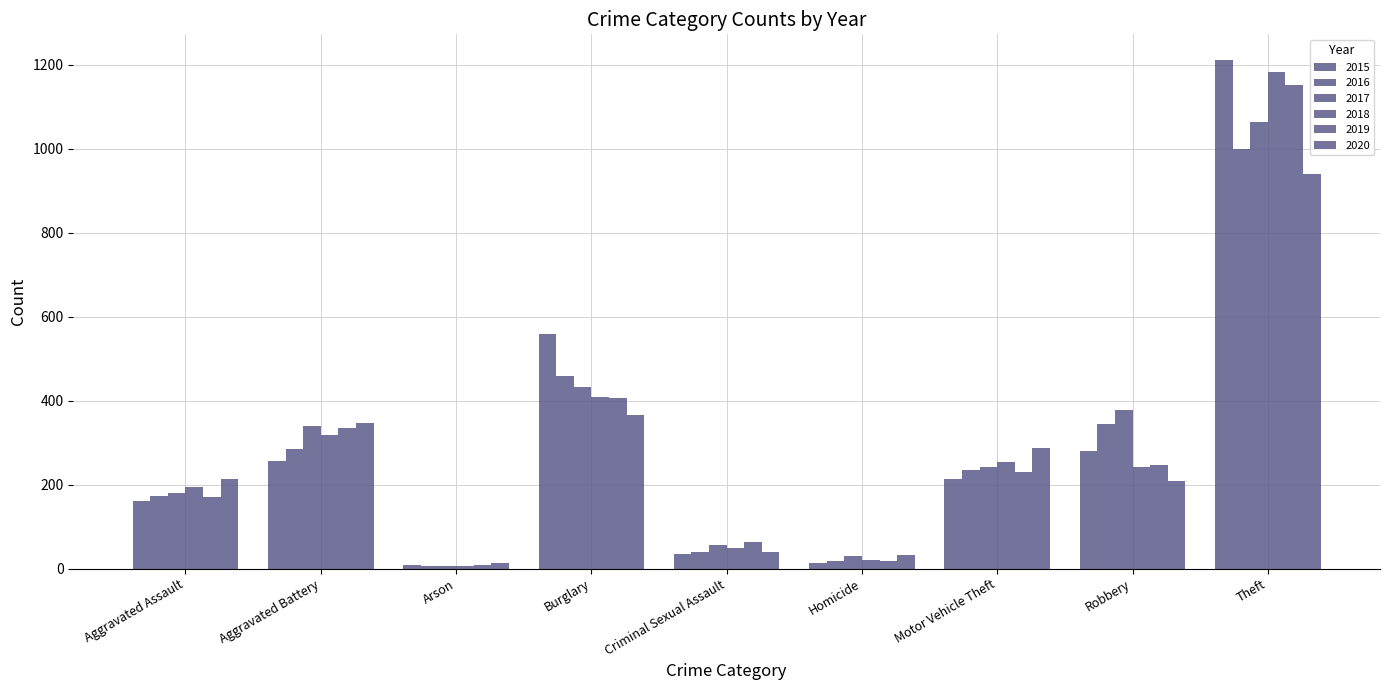

At Aggravated Battery, list the series in order from smallest to largest.

2015, 2016, 2018, 2019, 2017, 2020